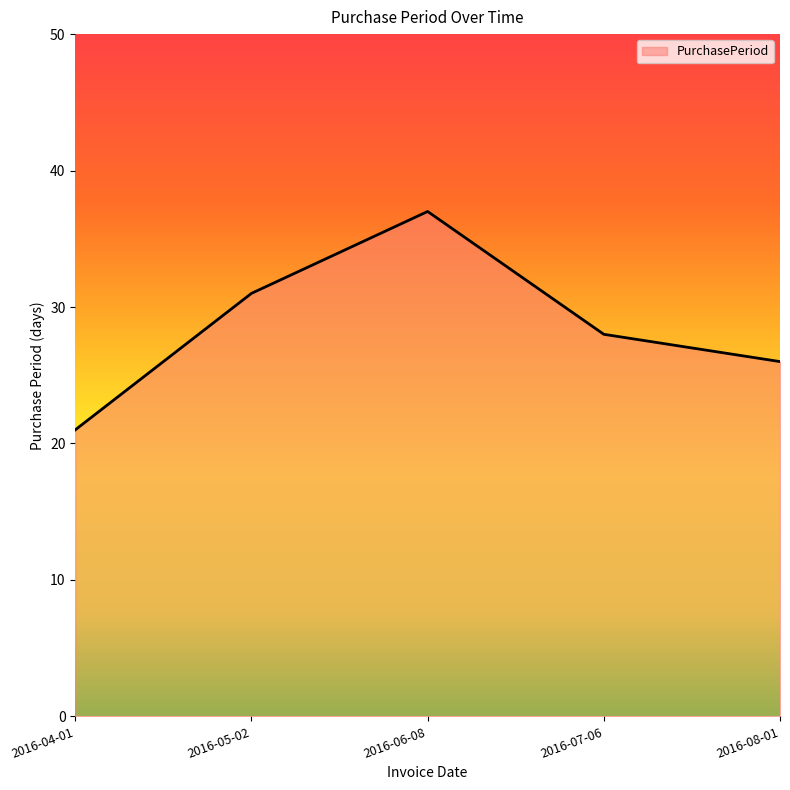

How many interior local peaks (higher than both neighbors) does the data have?

1